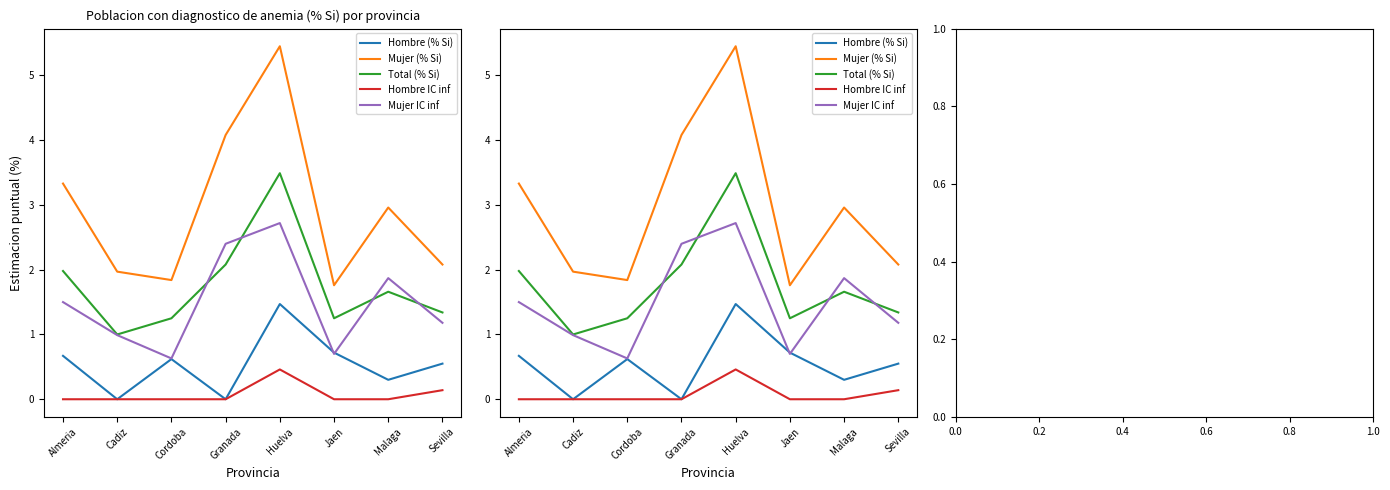

At which category does Mujer IC inf reach its first local peak?

Huelva